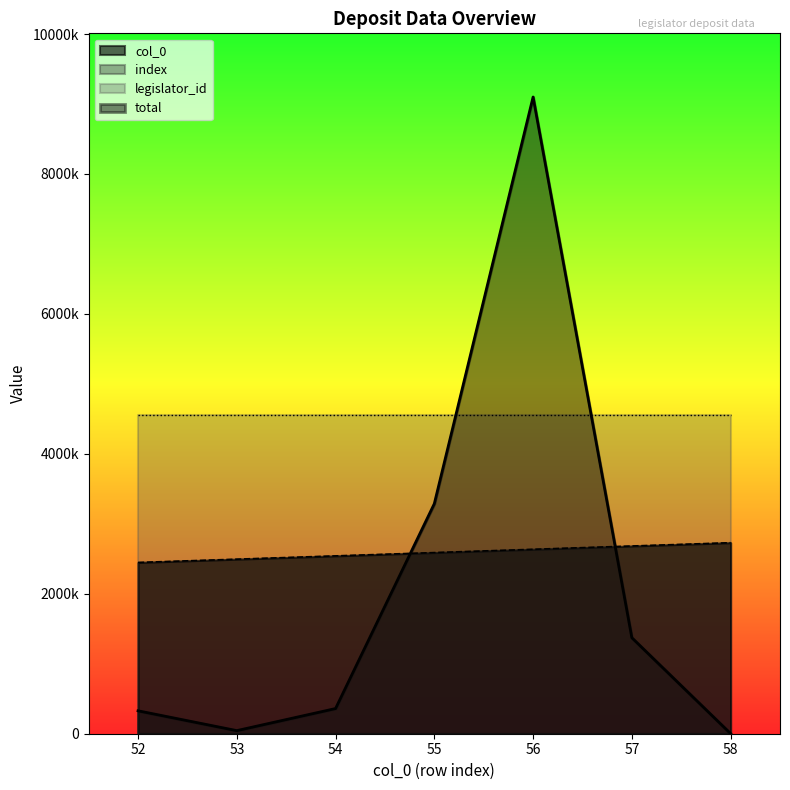

Which category has the lowest value across all series?

58